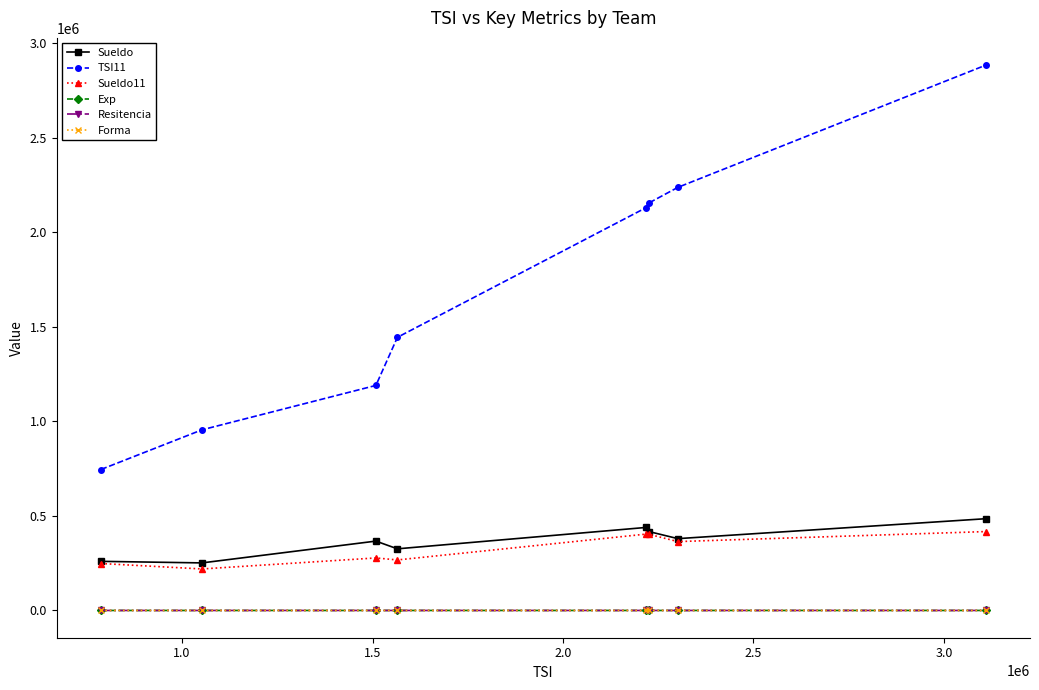

What is the maximum value shown in the chart?

2884270.0